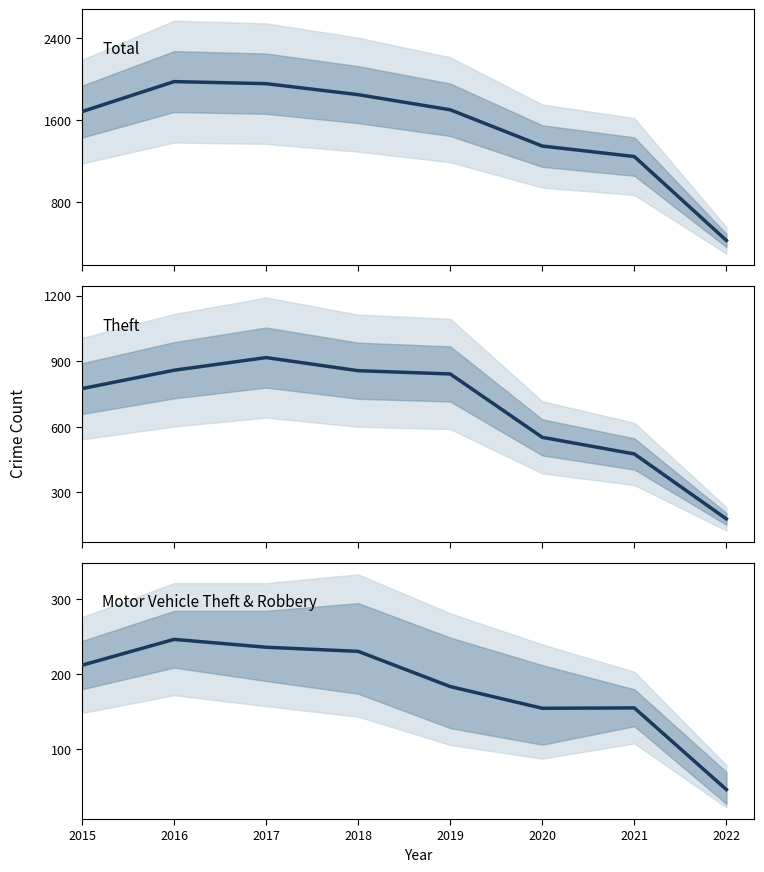

How many data points does each series have?

8